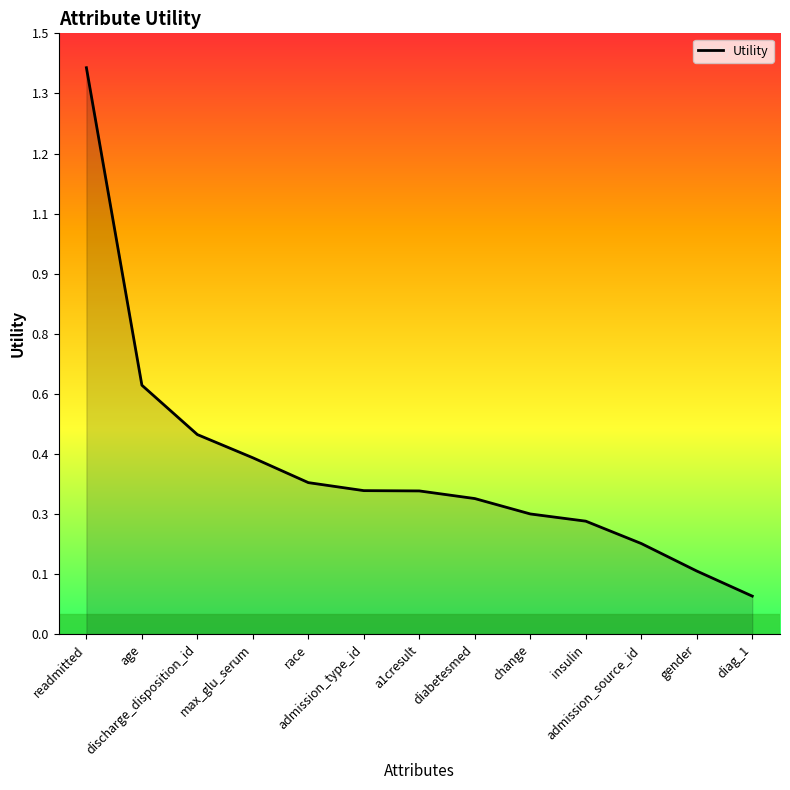

List the labels in order of value, largest first.

readmitted, age, discharge_disposition_id, max_glu_serum, race, admission_type_id, a1cresult, diabetesmed, change, insulin, admission_source_id, gender, diag_1